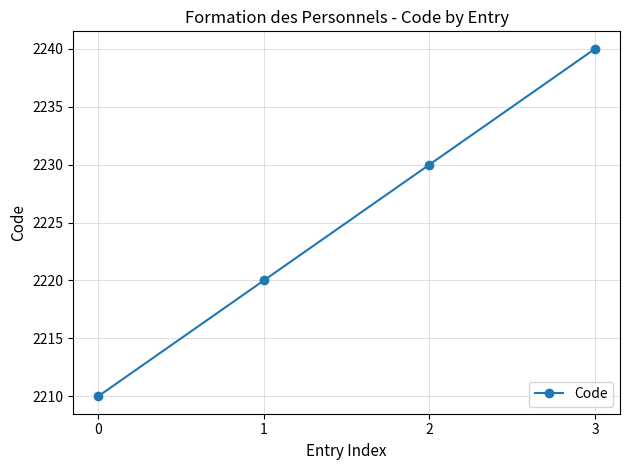

Reading left to right, transcribe all the data shown in this chart.

2210	2220	2230	2240